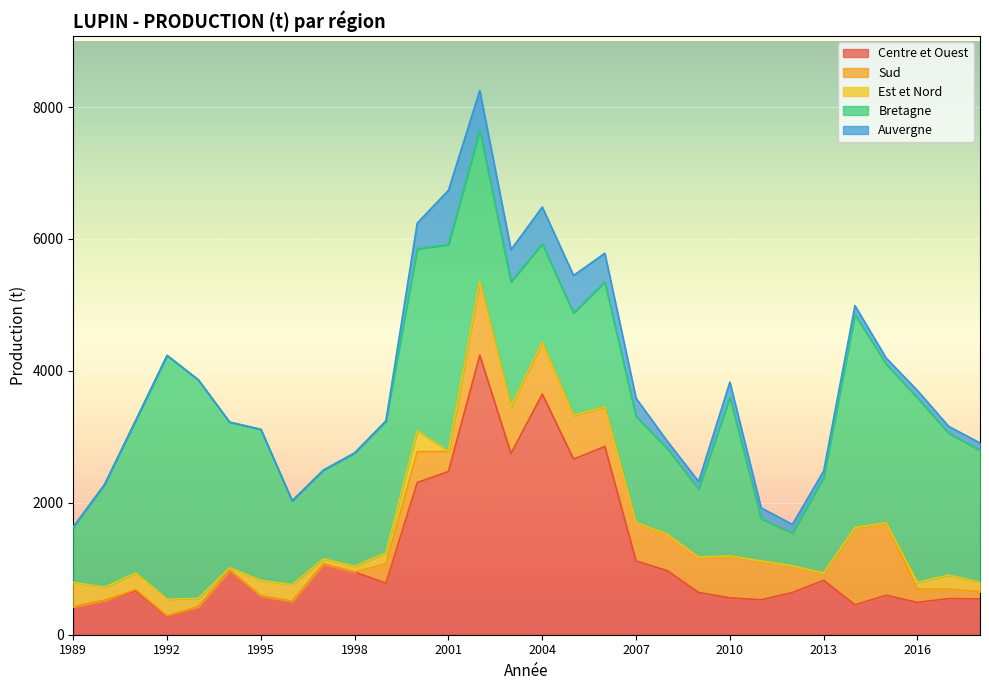

How many lines are shown in the chart?

5